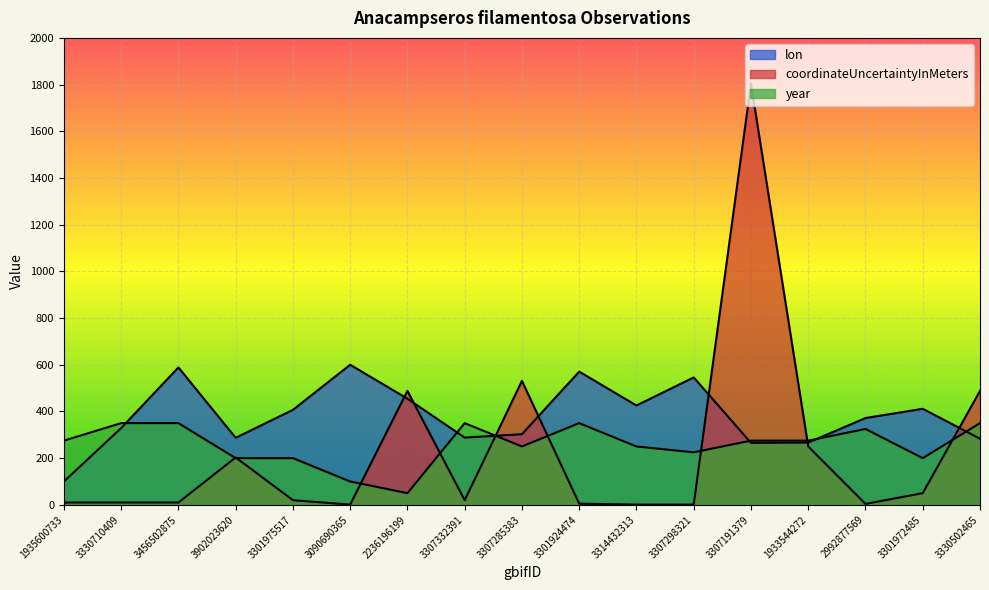

True or false: year has more than 2 interior local peaks.

True